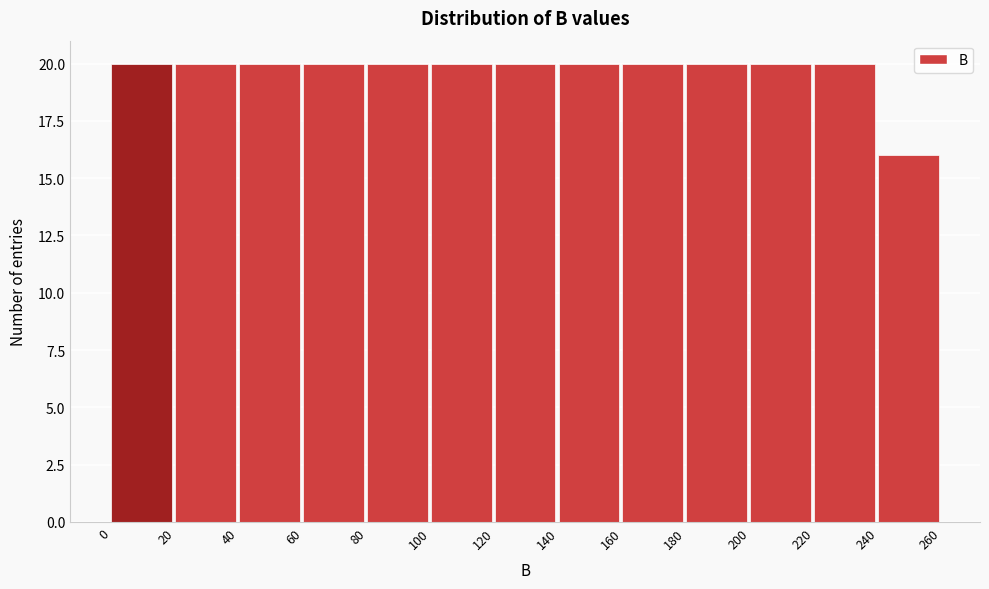

Reading left to right, transcribe this chart: for each bar, give the range it covers on the x-axis and its height. The values are not printed on the chart, so give them approximately, as read against the axis.

0 to 20: 20
20 to 40: 20
40 to 60: 20
60 to 80: 20
80 to 100: 20
100 to 120: 20
120 to 140: 20
140 to 160: 20
160 to 180: 20
180 to 200: 20
200 to 220: 20
220 to 240: 20
240 to 260: 16